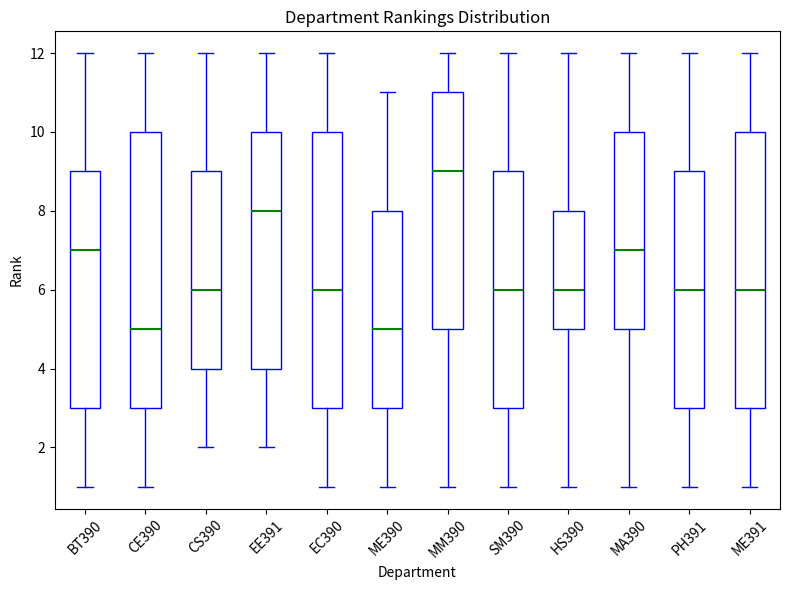

Reading left to right, transcribe this box plot: for each box, give where its median line is, the range the box spans, and where its two whiskers end, as read against the y-axis. The values are not printed on the chart, so give them approximately, as read against the axis.

BT390: median 7, box 3 to 9, whiskers 1 to 12
CE390: median 5, box 3 to 10, whiskers 1 to 12
CS390: median 6, box 4 to 9, whiskers 2 to 12
EE391: median 8, box 4 to 10, whiskers 2 to 12
EC390: median 6, box 3 to 10, whiskers 1 to 12
ME390: median 5, box 3 to 8, whiskers 1 to 11
MM390: median 9, box 5 to 11, whiskers 1 to 12
SM390: median 6, box 3 to 9, whiskers 1 to 12
HS390: median 6, box 5 to 8, whiskers 1 to 12
MA390: median 7, box 5 to 10, whiskers 1 to 12
PH391: median 6, box 3 to 9, whiskers 1 to 12
ME391: median 6, box 3 to 10, whiskers 1 to 12